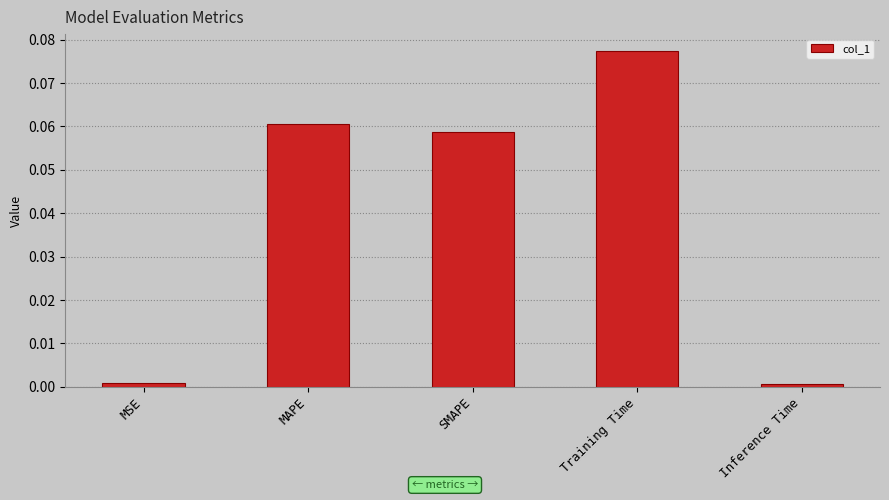

How many bars are there in total?

5